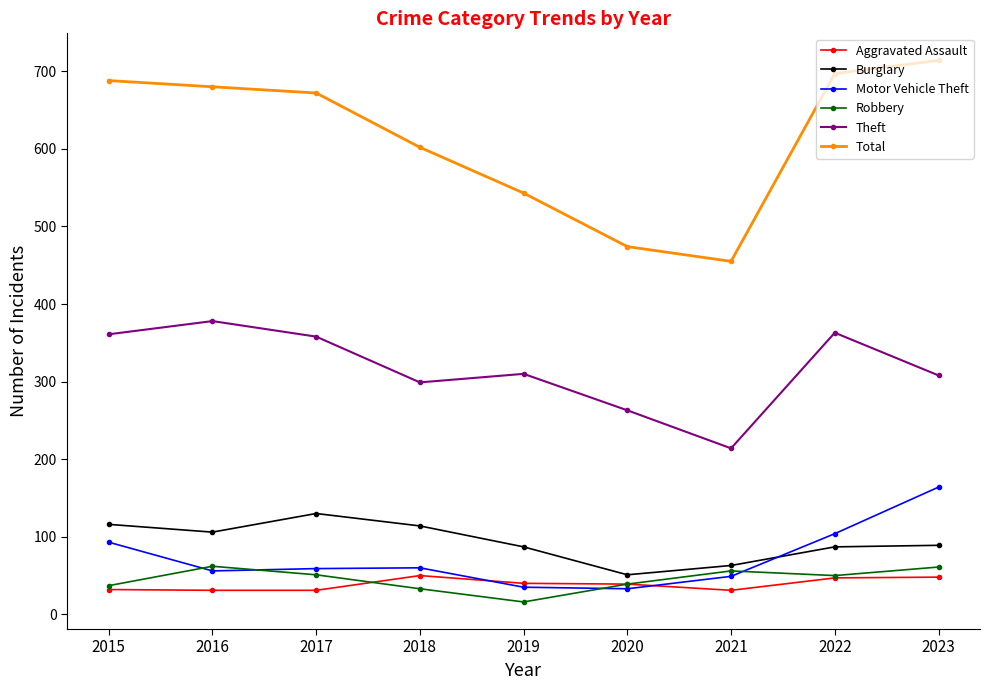

Is it true that Total equals 143 at 2018?

False